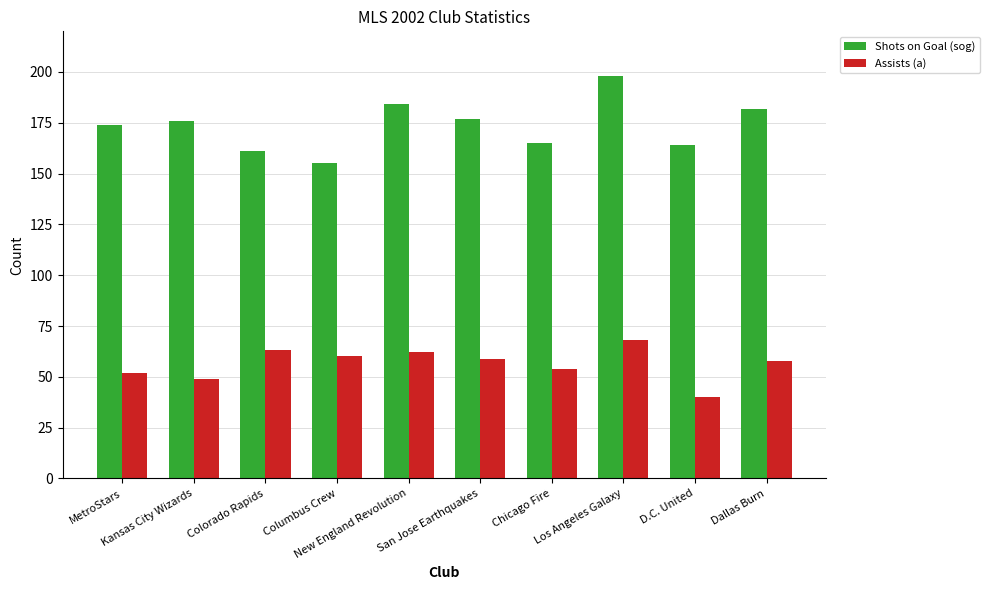

What is the sum of the Shots on Goal (sog) values at Kansas City Wizards and MetroStars?

350